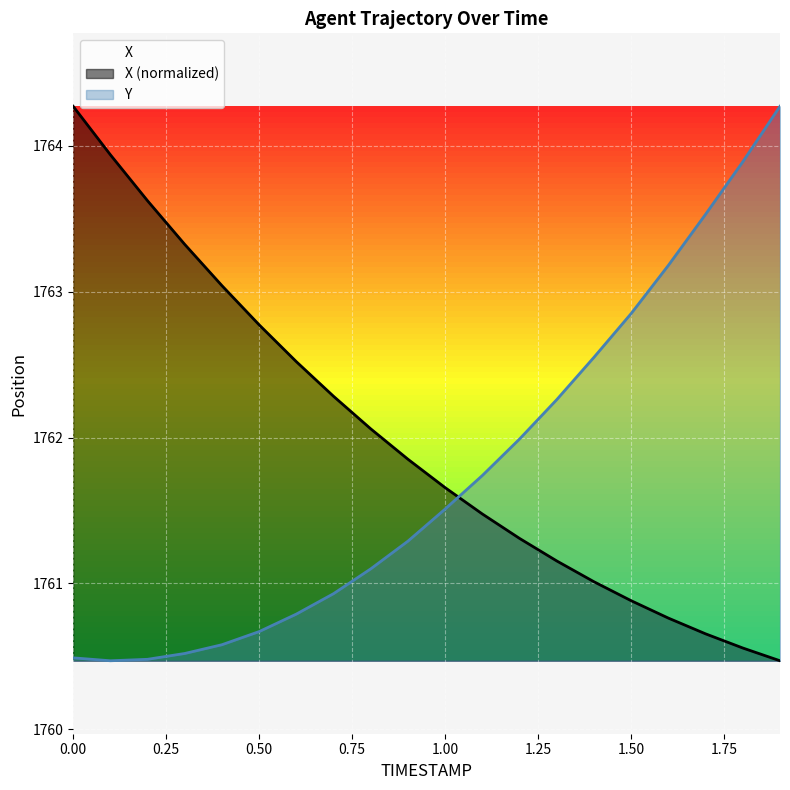

Reading right to left, transcribe all the data shown in this chart.

X: 1.9=1760.5	1.8=1760.6	1.7=1760.7	1.6=1760.8	1.5=1760.9	1.4=1761.0	1.3=1761.2	1.2=1761.3	1.1=1761.5	1.0=1761.7	0.9=1761.9	0.8=1762.1	0.7=1762.3	0.6=1762.5	0.5=1762.8	0.4=1763.0	0.3=1763.3	0.2=1763.6	0.1=1763.9	0.0=1764.3
Y: 1.9=1764.3	1.8=1763.9	1.7=1763.5	1.6=1763.2	1.5=1762.8	1.4=1762.5	1.3=1762.3	1.2=1762.0	1.1=1761.7	1.0=1761.5	0.9=1761.3	0.8=1761.1	0.7=1760.9	0.6=1760.8	0.5=1760.7	0.4=1760.6	0.3=1760.5	0.2=1760.5	0.1=1760.5	0.0=1760.5